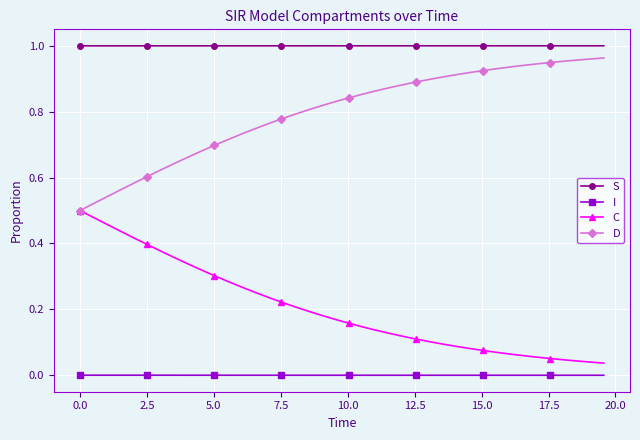

Which series has the largest total across all categories?

S